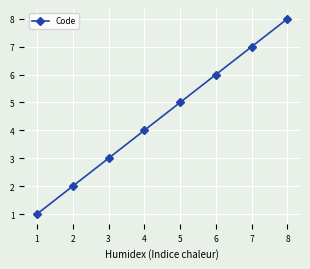

The chart shows a value of 1 at 1. True or false?

True